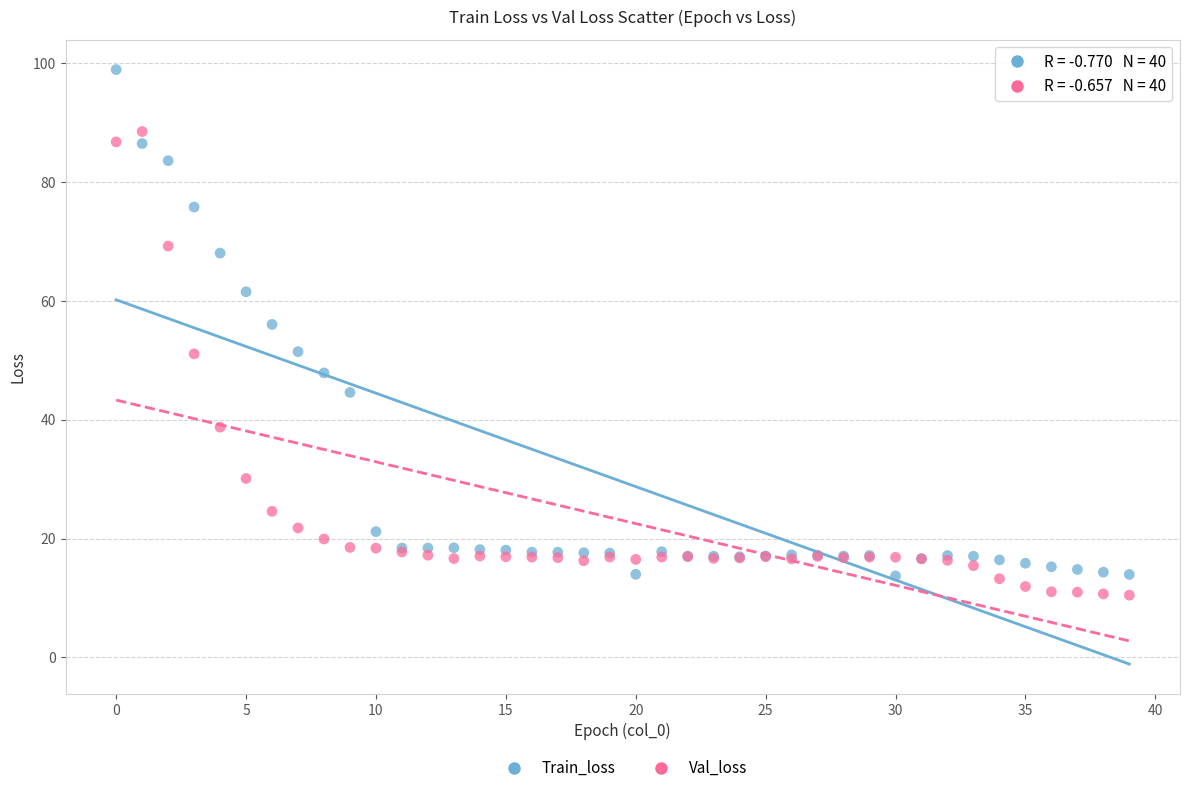

What are all the series names shown in the legend?

Train_loss, Val_loss